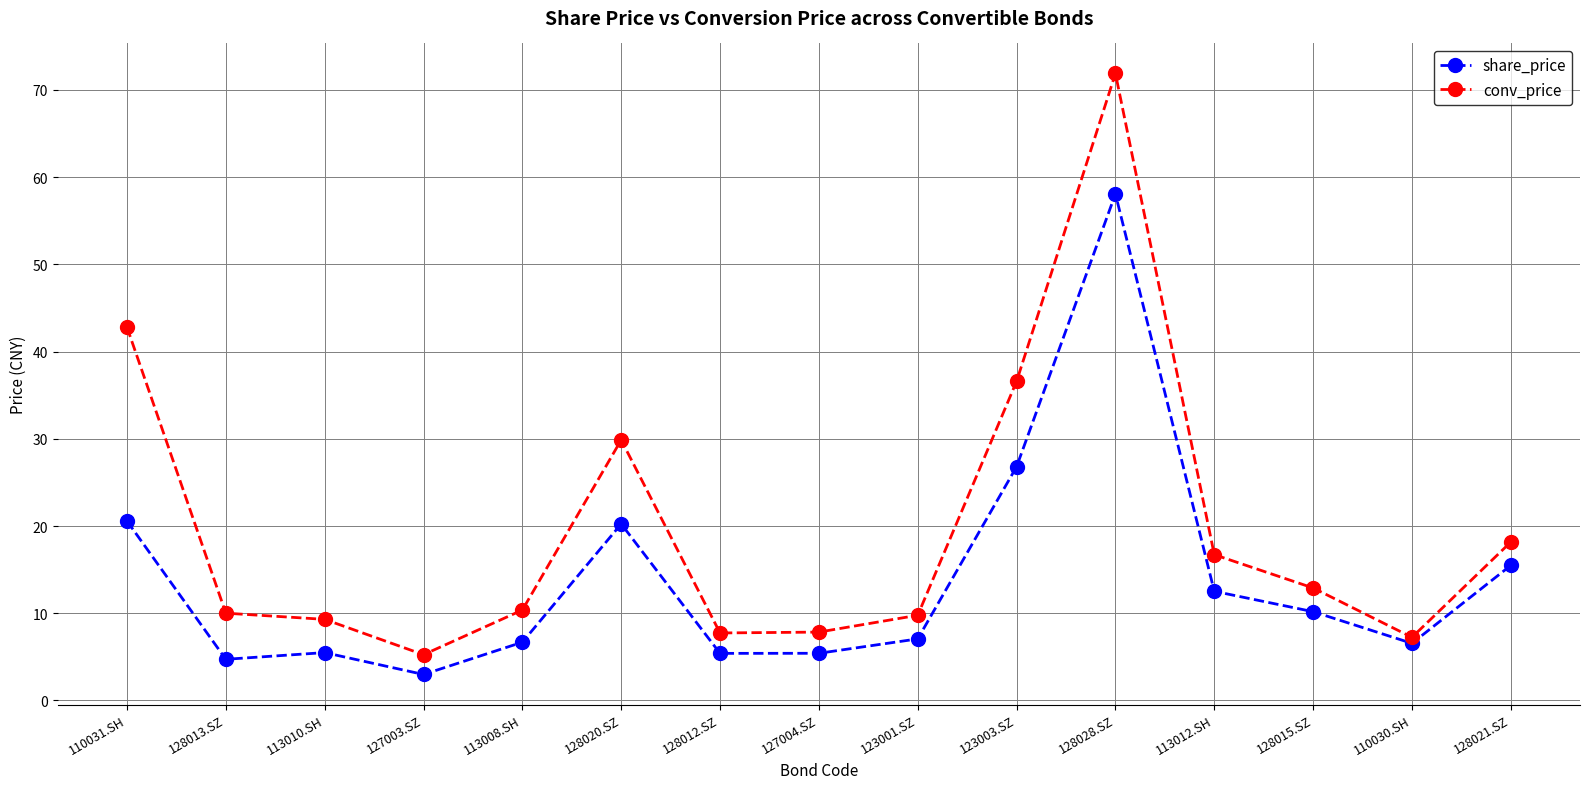

What is the difference between the maximum and minimum values in the share_price series?

55.1